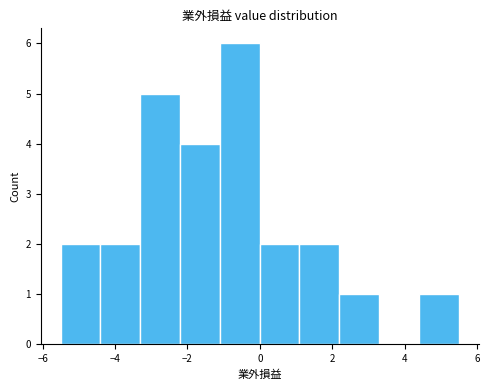

Reading left to right, transcribe this chart: for each bar, give the range it covers on the x-axis and its height. Neither the bar edges nor the heights are printed on the chart, so give them approximately, as read against the axes.

-5.4 to -4.4: 2
-4.4 to -3.4: 2
-3.4 to -2.2: 5
-2.2 to -1.2: 4
-1.2 to 0.0: 6
0.0 to 1.0: 2
1.0 to 2.2: 2
2.2 to 3.2: 1
3.2 to 4.4: 0
4.4 to 5.4: 1